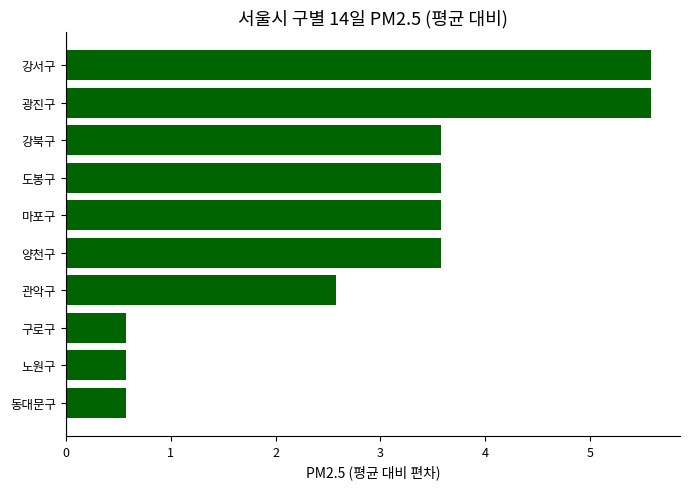

The chart shows a value of 6.0 at 양천구. True or false?

False